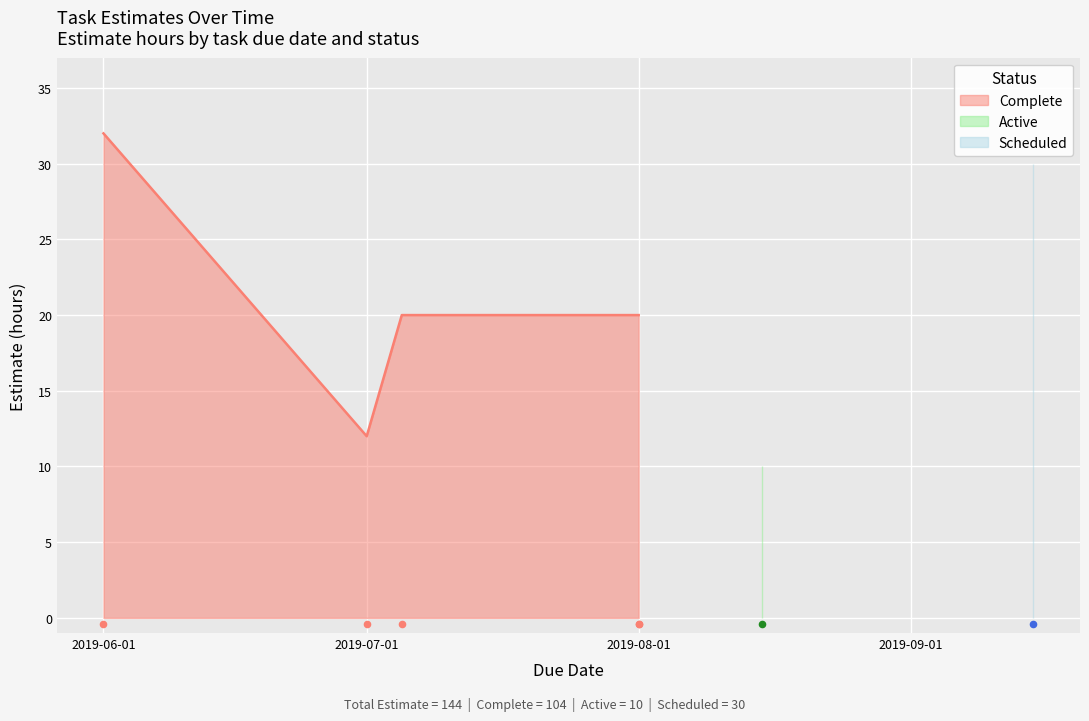

What is the change in value from 2019-08-01 to 2019-09-15?

+10